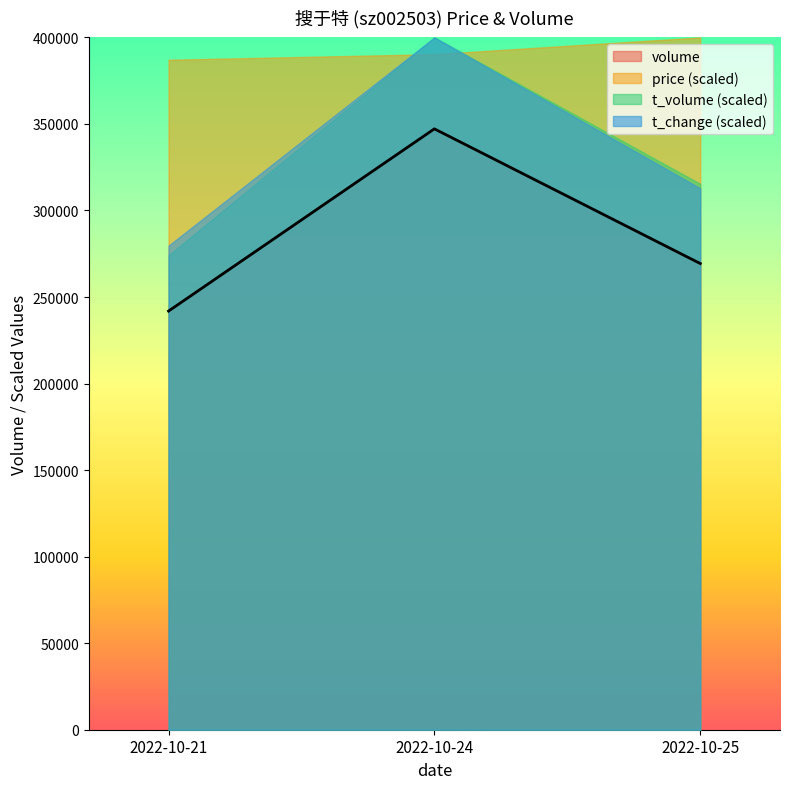

How many data points are above 269351?

1